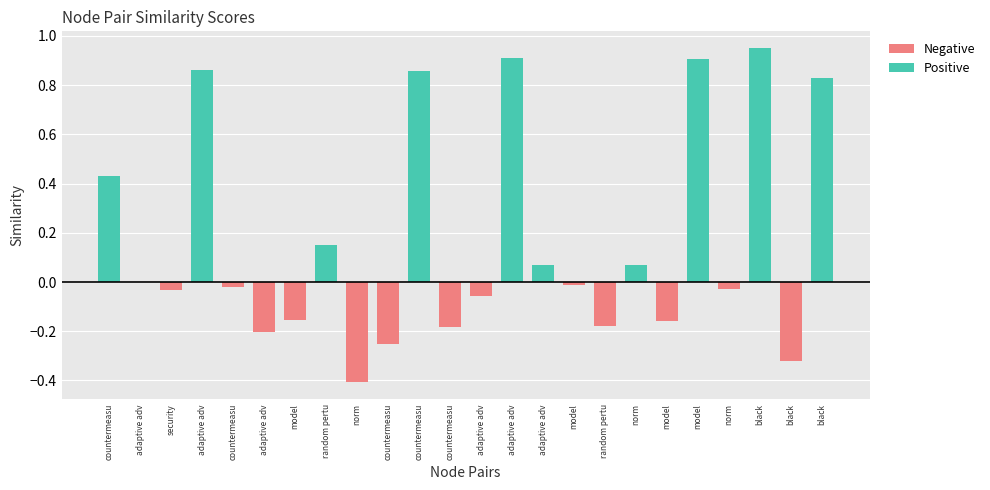

Rank the series by their maximum value, from highest to lowest.

Positive, Negative